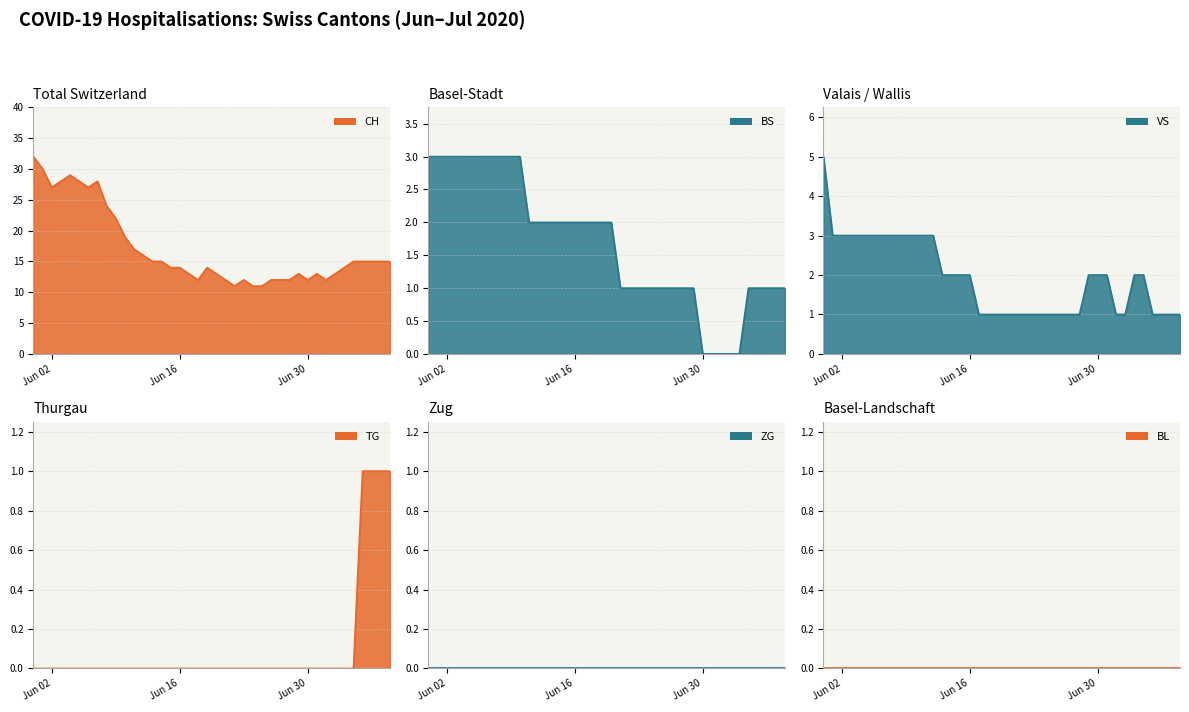

How many data points does each series have?

40